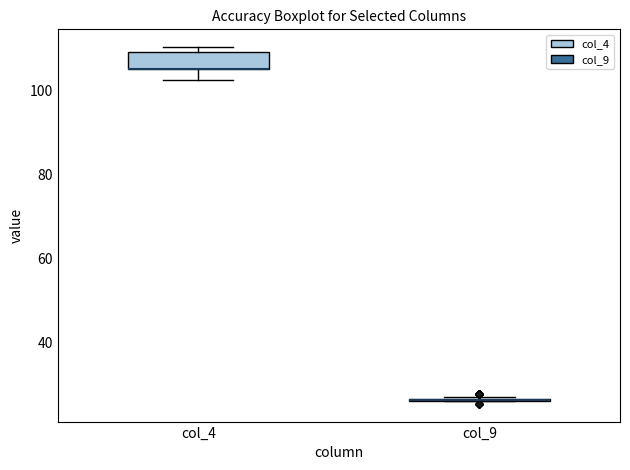

Reading left to right, read every box against the y-axis: the position of its median line, the range the box covers, and the ends of its whiskers. The values are not printed on the chart, so give them approximately, as read against the axis.

col_4: median 106 (drawn on the box's lower edge), box 106 to 110, whiskers 102 to 110 (just above the box's upper edge)
col_9: box collapsed to a line at 26, whiskers 26 to 28